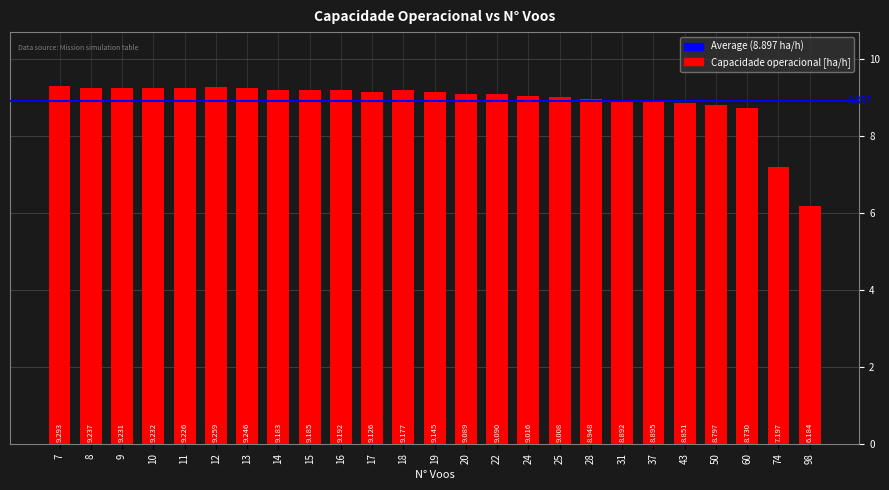

Is it true that the value at 8 is 9.2?

True